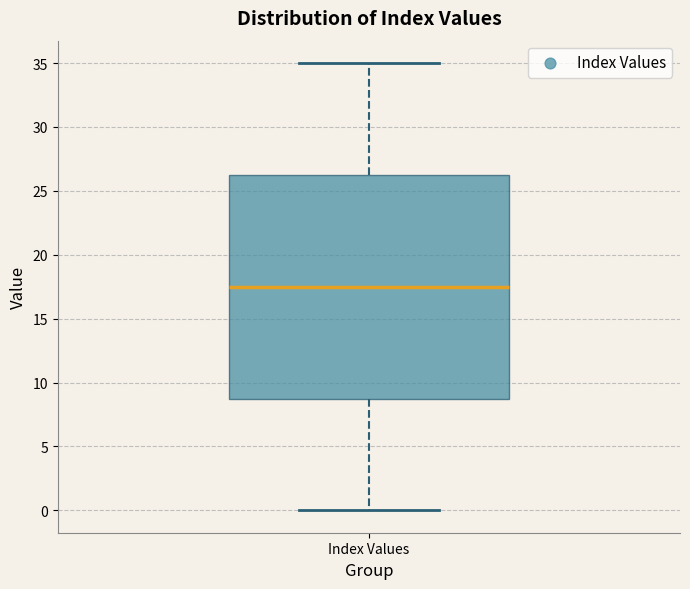

Transcribe this box plot: give where the median line is, the range the box spans, and where the two whiskers end, as read against the y-axis. The values are not printed on the chart, so give them approximately, as read against the axis.

median 17.5, box 9.0 to 26.5, whiskers 0.0 to 35.0